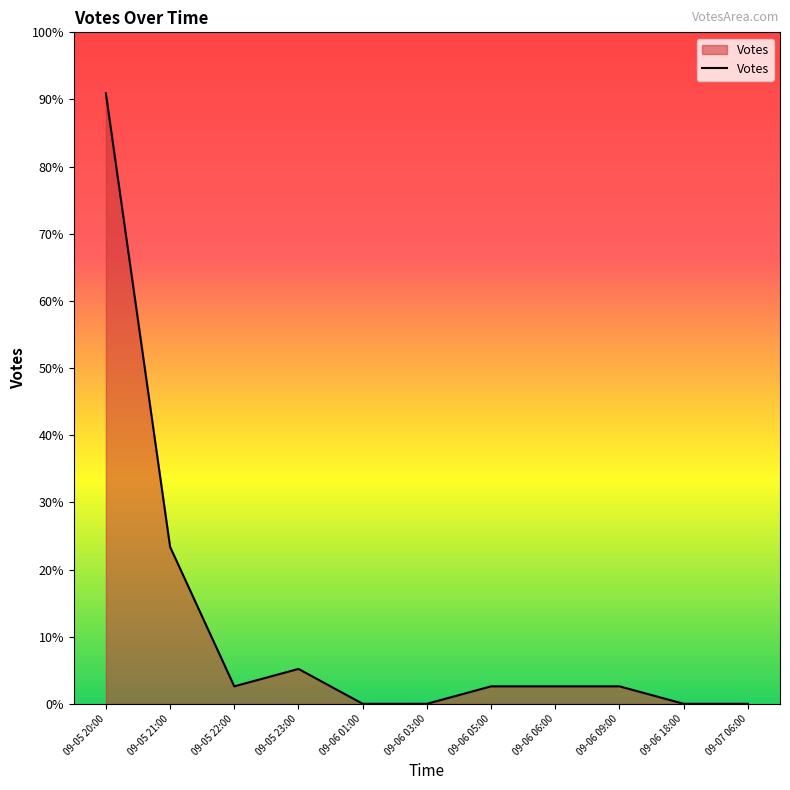

Rank the categories by value from lowest to highest.

09-06 01:00, 09-06 03:00, 09-06 18:00, 09-07 06:00, 09-05 22:00, 09-06 05:00, 09-06 06:00, 09-06 09:00, 09-05 23:00, 09-05 21:00, 09-05 20:00